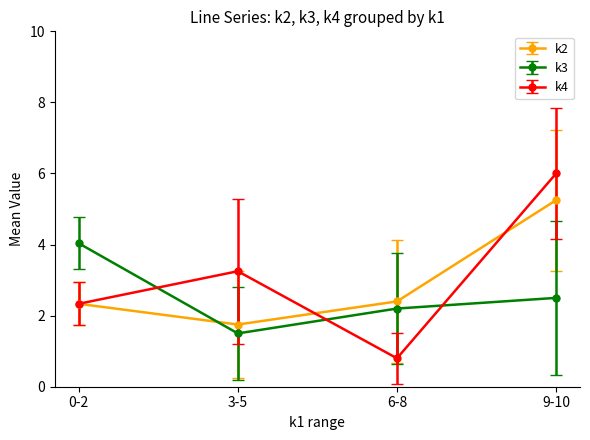

Where do k3 and k2 first cross each other?

0-2 and 3-5